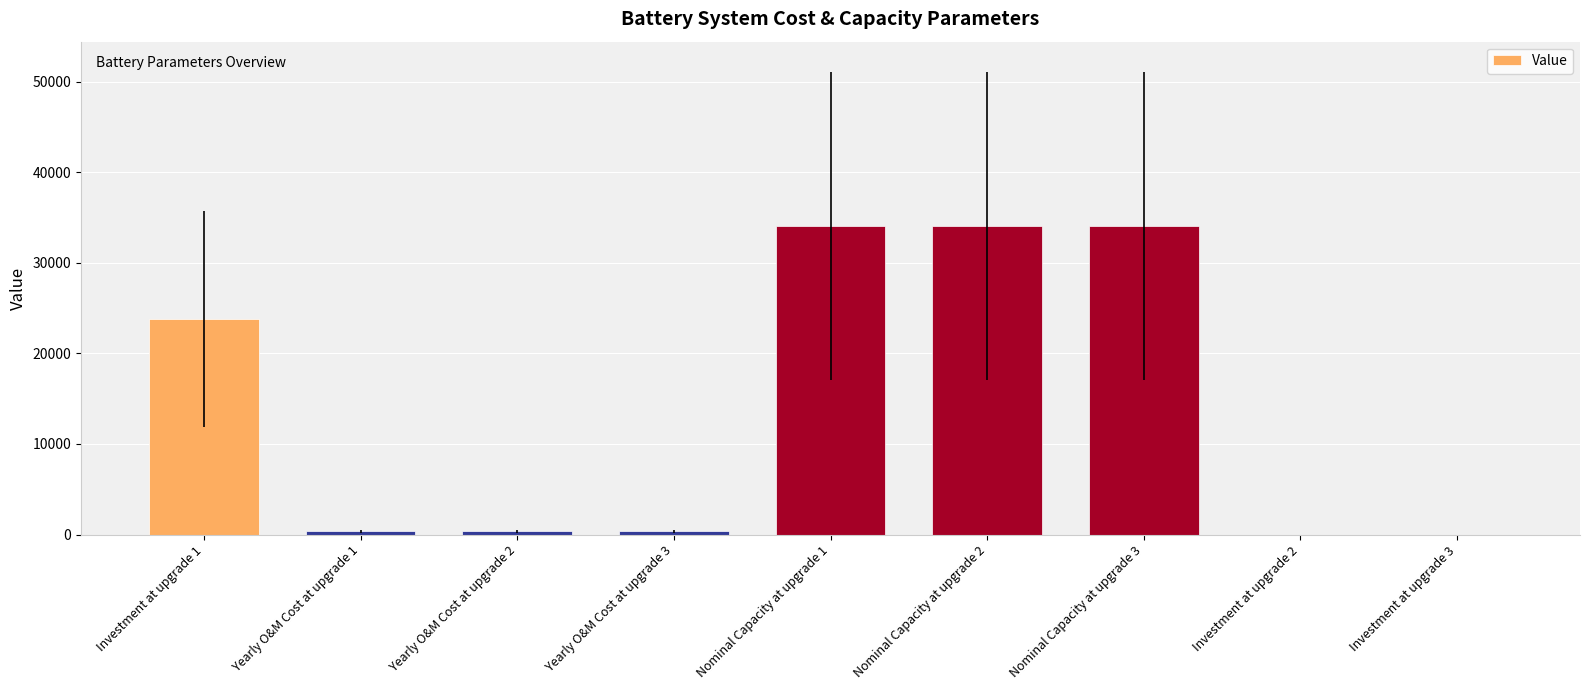

How many distinct data groups are displayed?

1